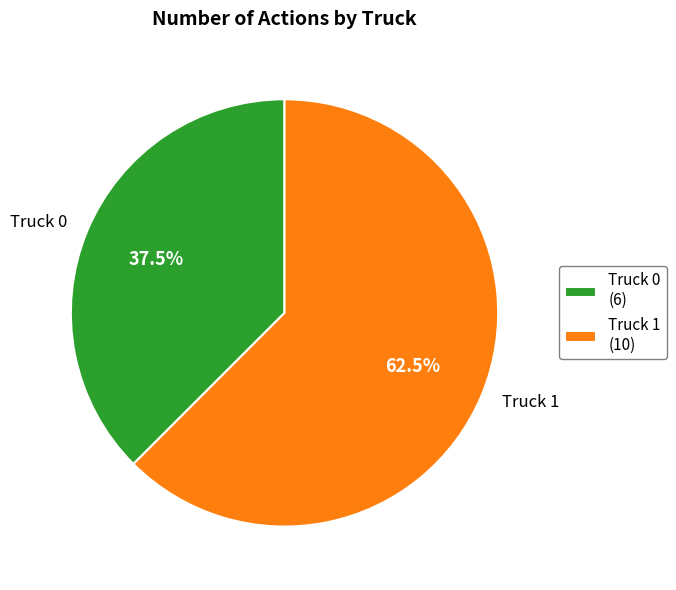

Does any single category account for the majority?

Yes